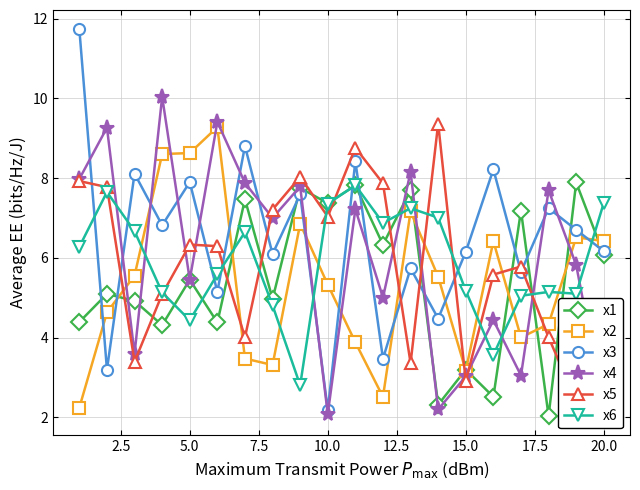

Rank the series by their maximum value, from lowest to highest.

x6, x1, x2, x5, x4, x3